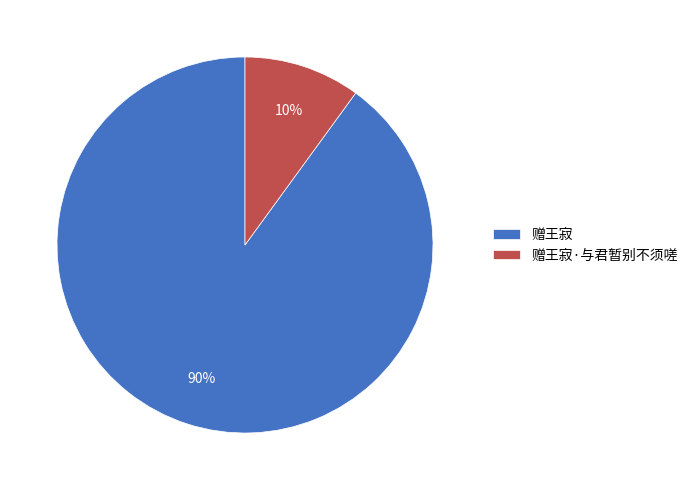

Count the number of slices in the pie.

2